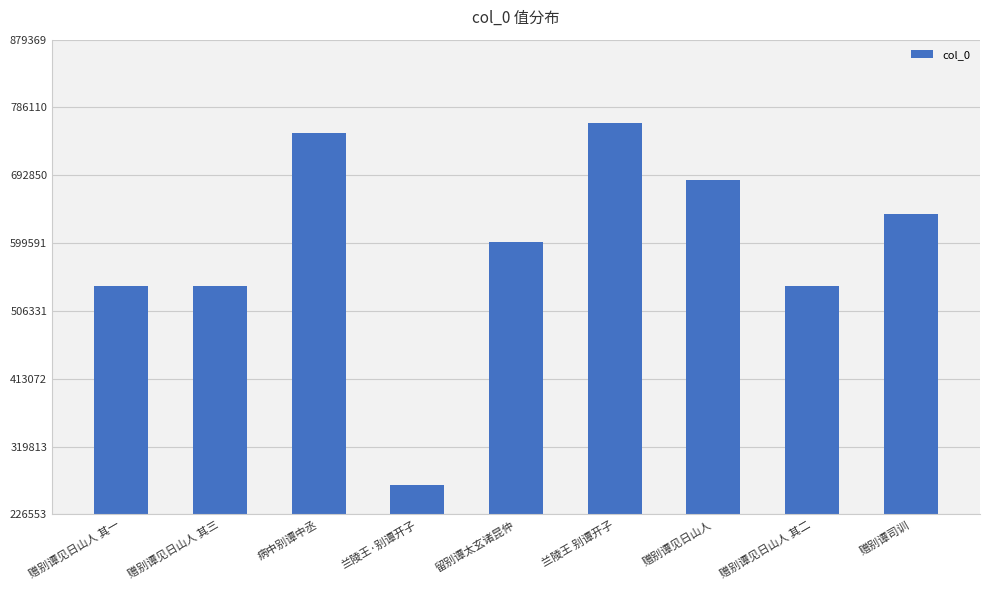

What position from the right is 兰陵王·别谭开子?

6